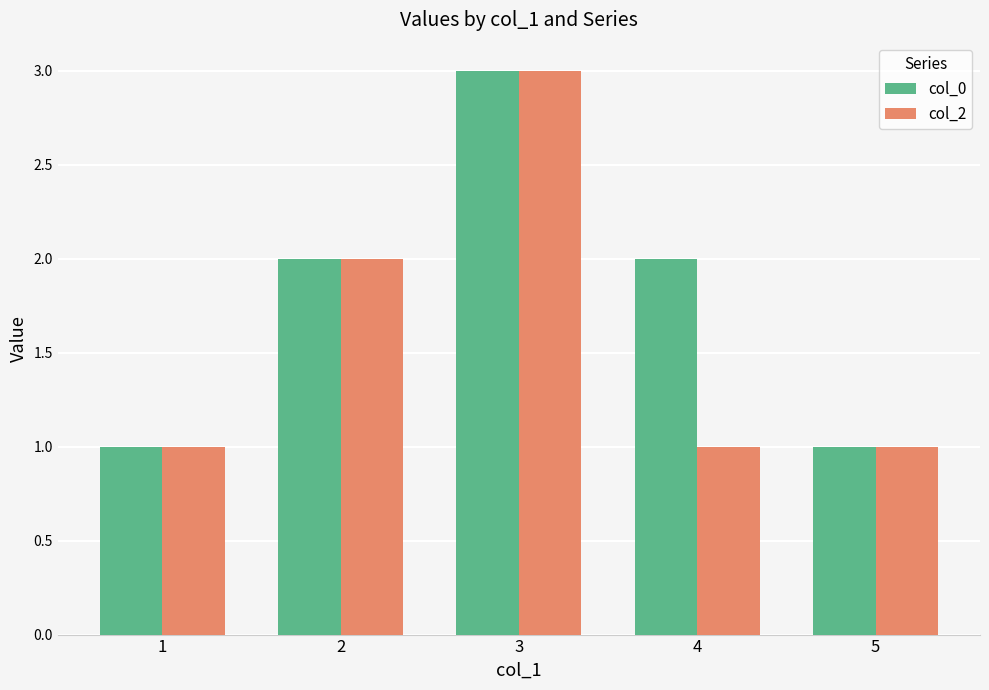

What is the highest value of the col_0 series?

3